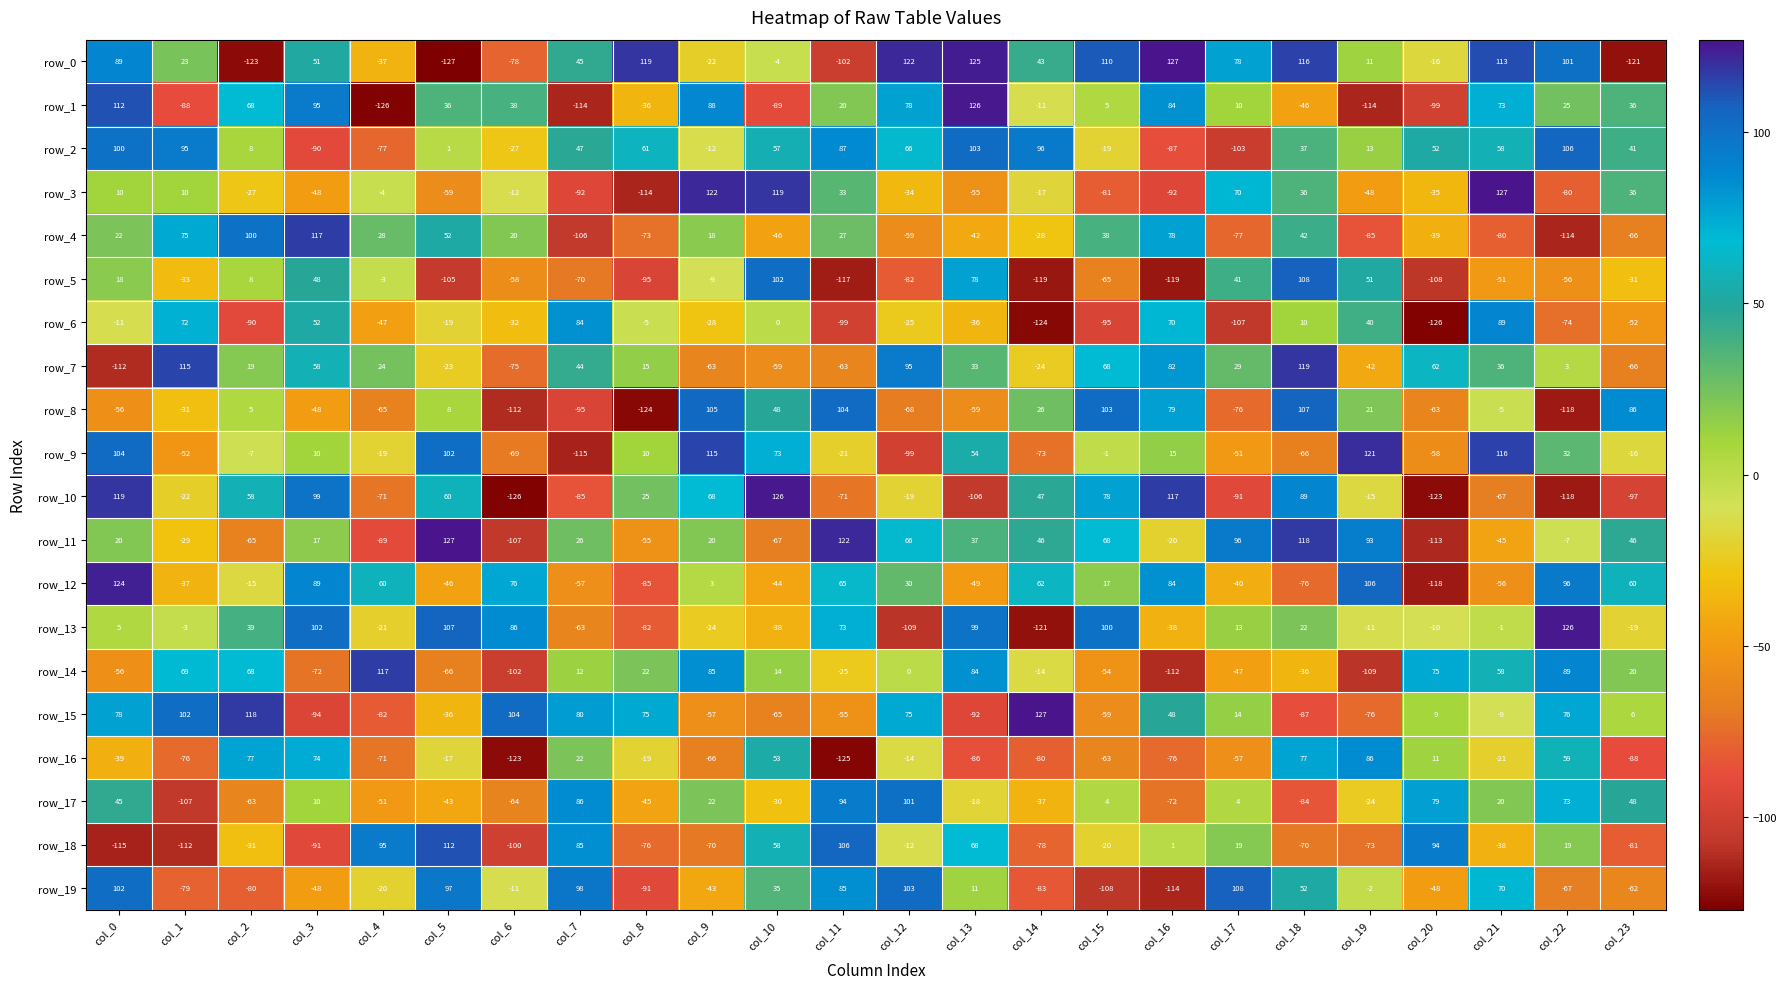

What is the difference between the maximum and minimum values in the row_19 series?

222